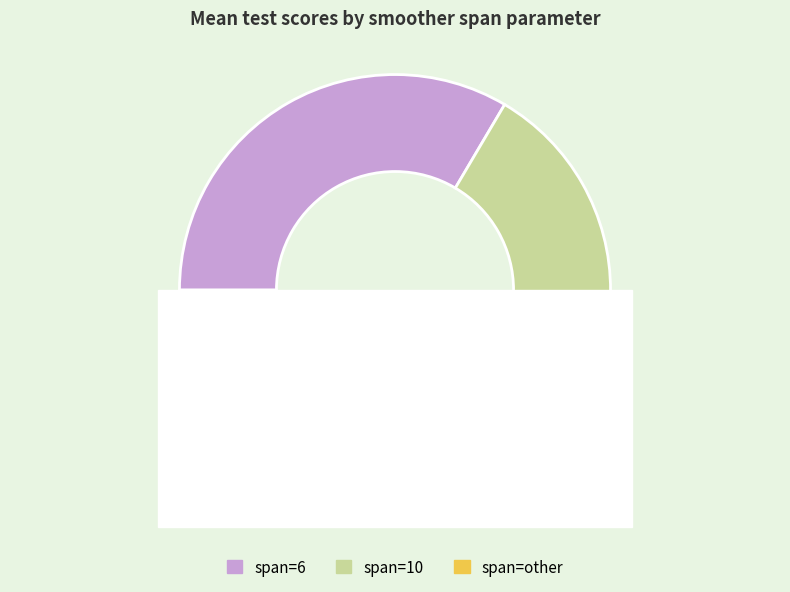

Which slice is the largest?

span=6